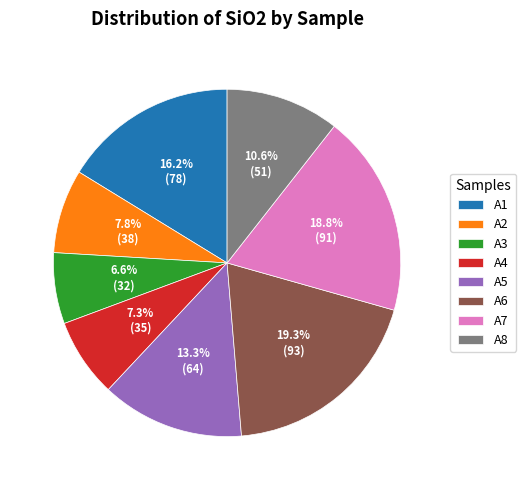

How many segments does this pie chart have?

8